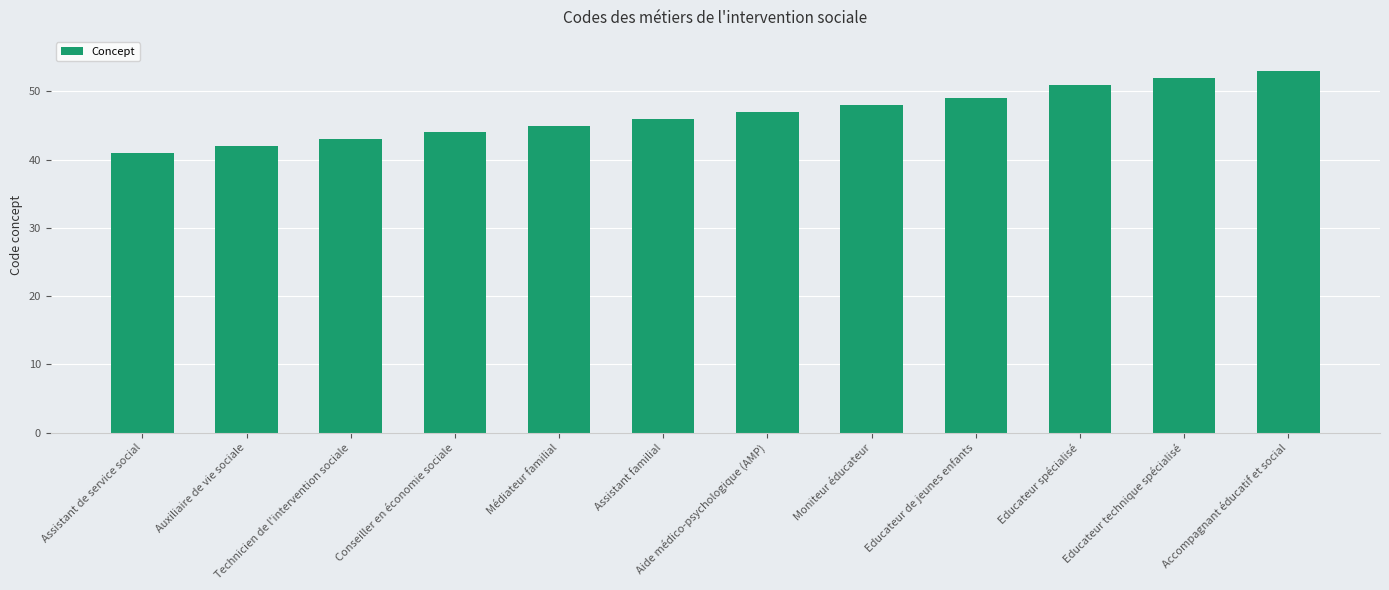

Are the bars horizontal?

No